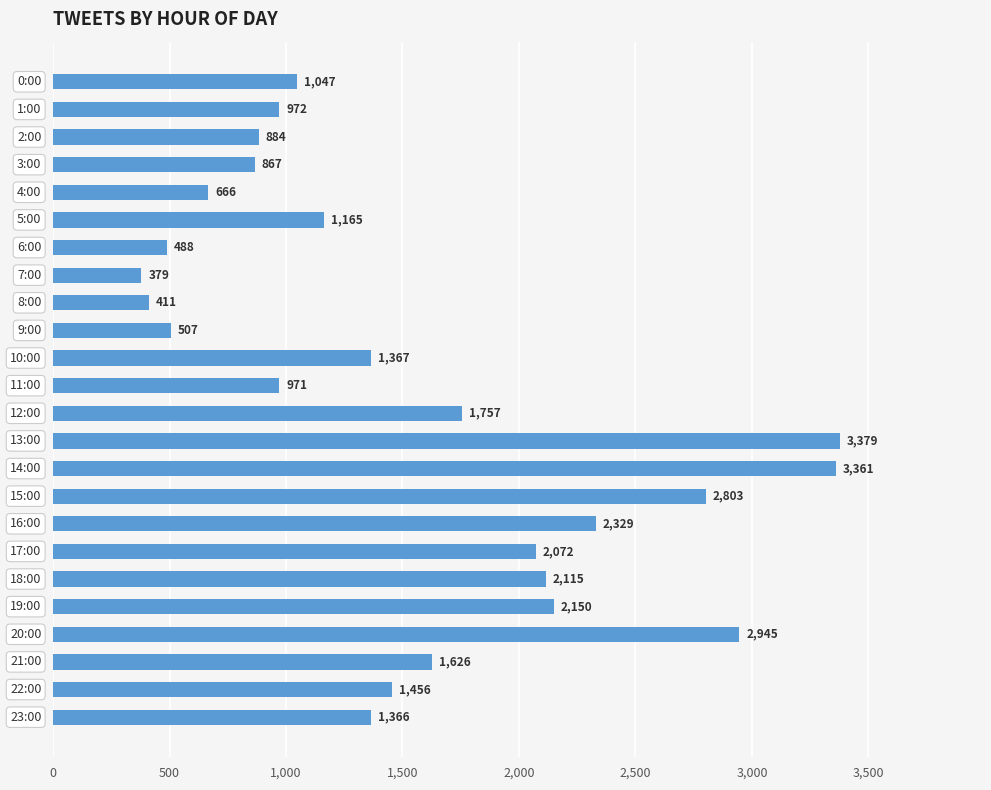

How many data points does each series have?

24